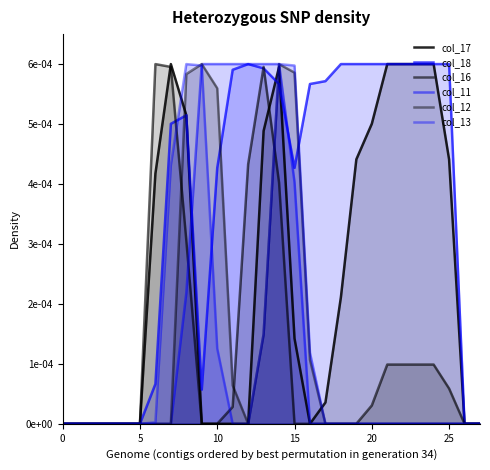

How many positive values does the col_11 series have?

8